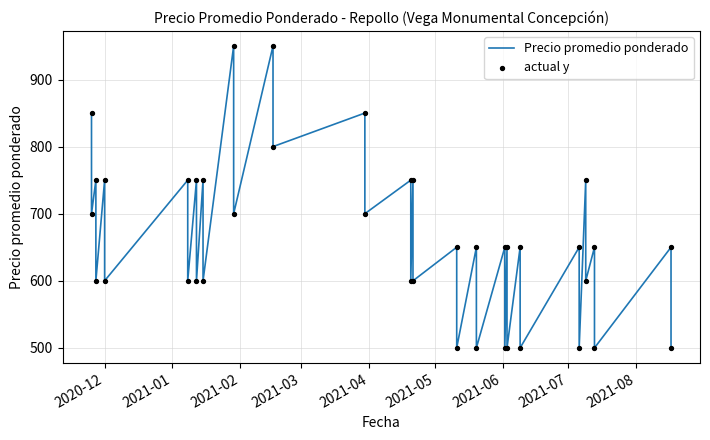

At how many categories does at least one series exceed 597?

32